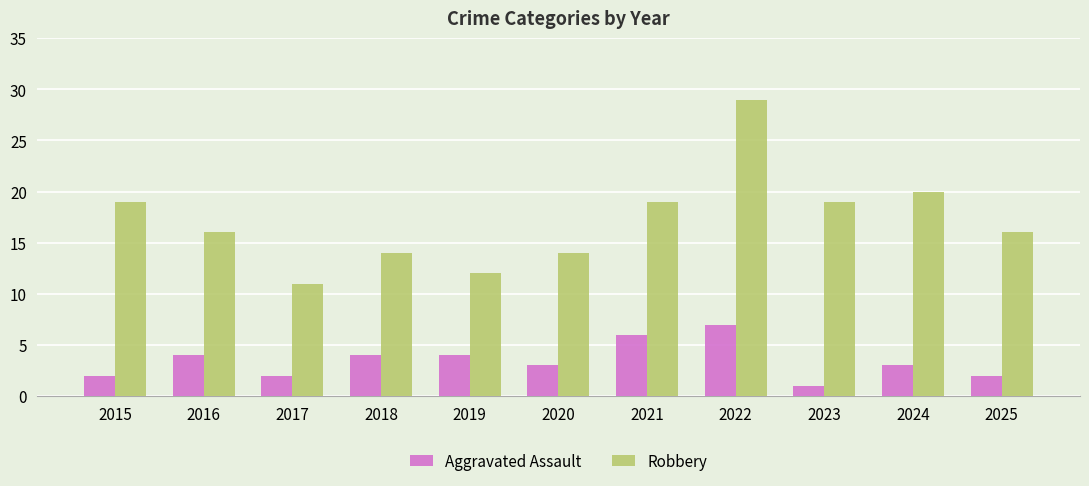

The Robbery series shows 22 at 2018. True or false?

False